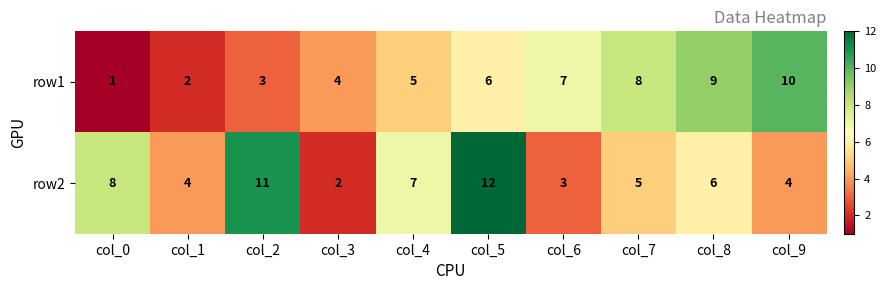

At col_3, list the series in order from largest to smallest.

row1, row2